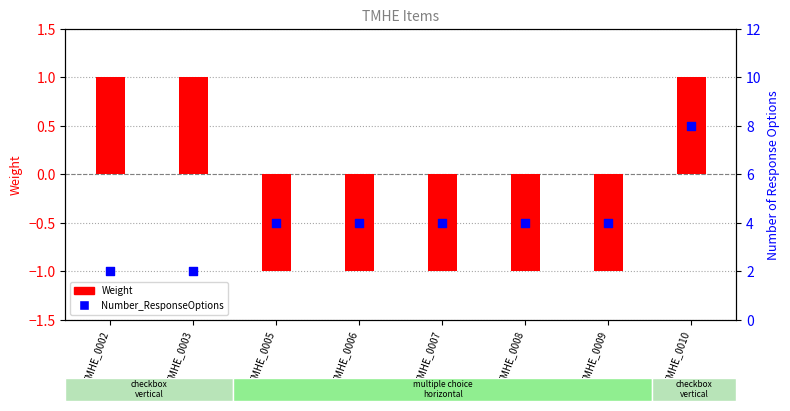

Which series reaches the maximum Y coordinate?

Number_ResponseOptions